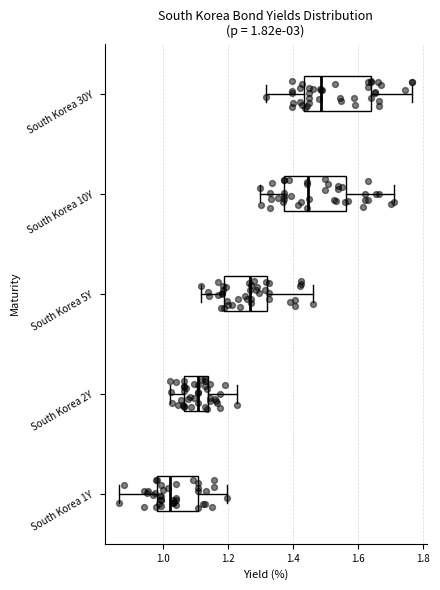

Which box's median line is the furthest to the left?

South Korea 1Y